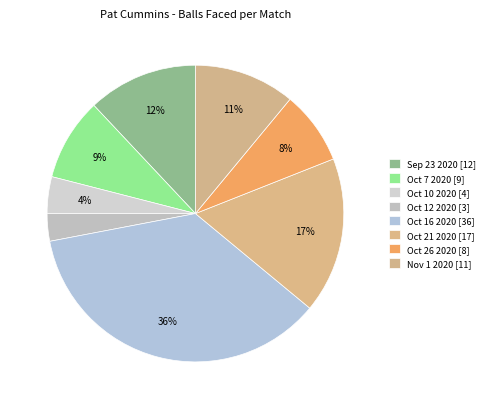

How many segments does this pie chart have?

8